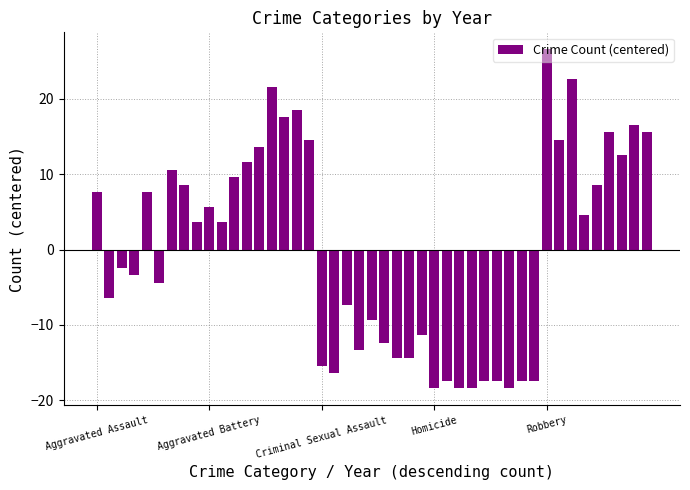

What is the difference between the second highest and minimum values?

41.0